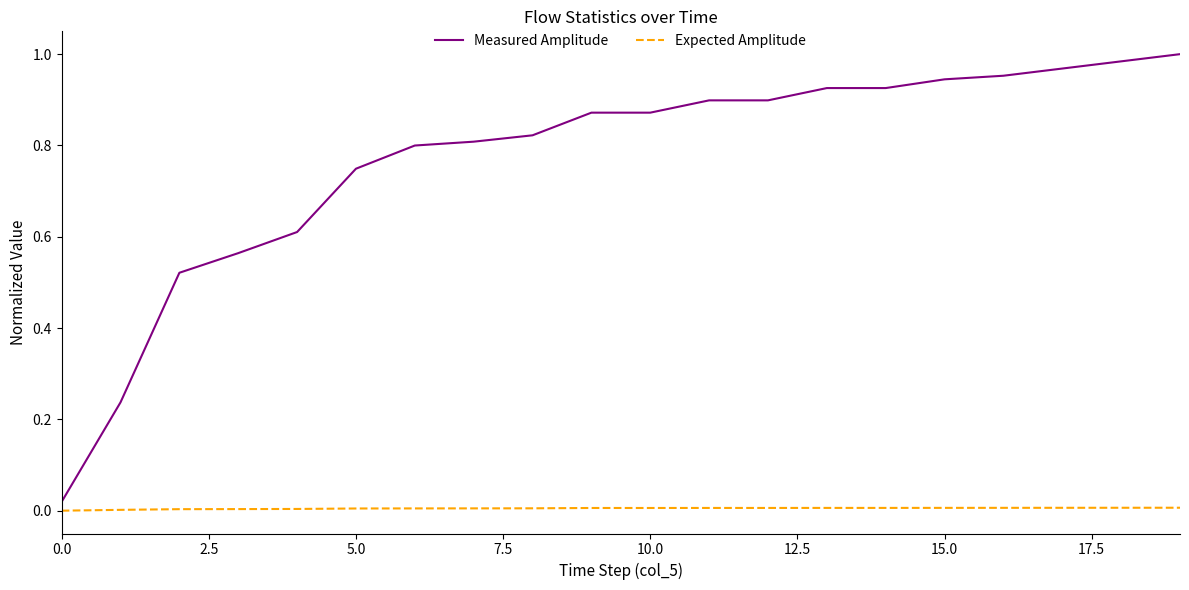

Which series has the largest total across all categories?

Measured Amplitude